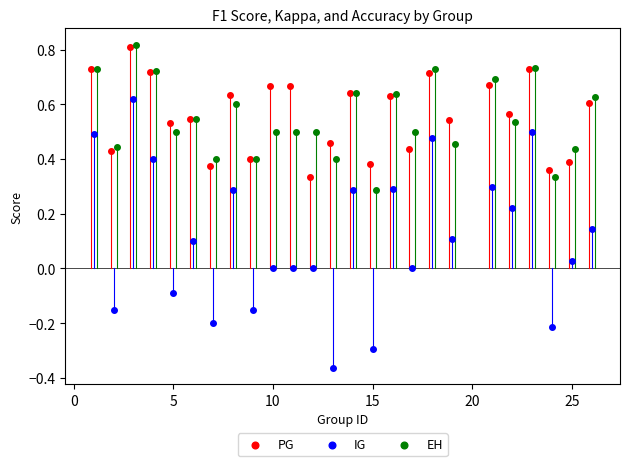

Which series has the largest Y range (max minus min)?

IG